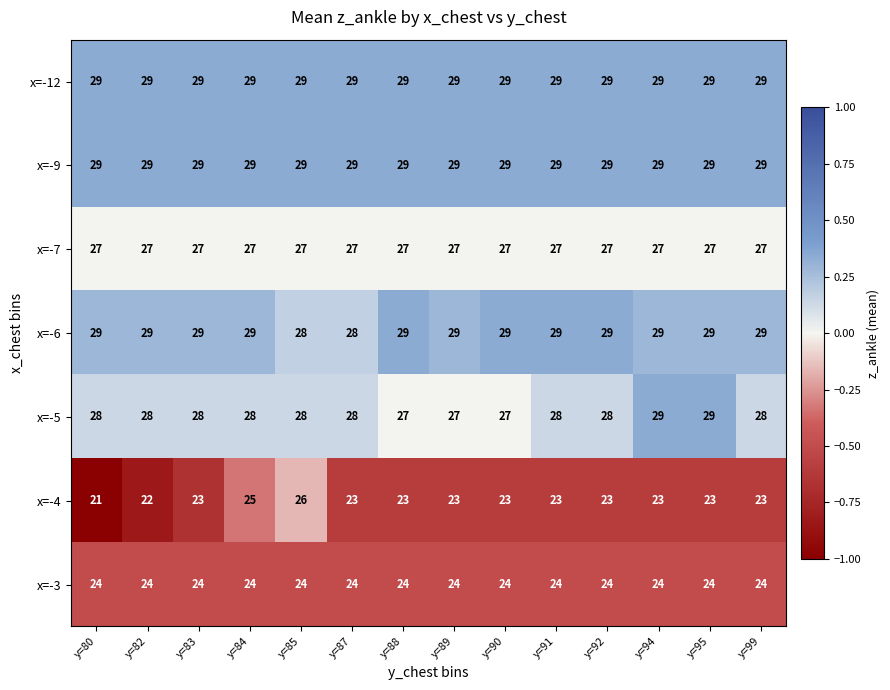

How many x=-5 values are between 28 and 29?

11